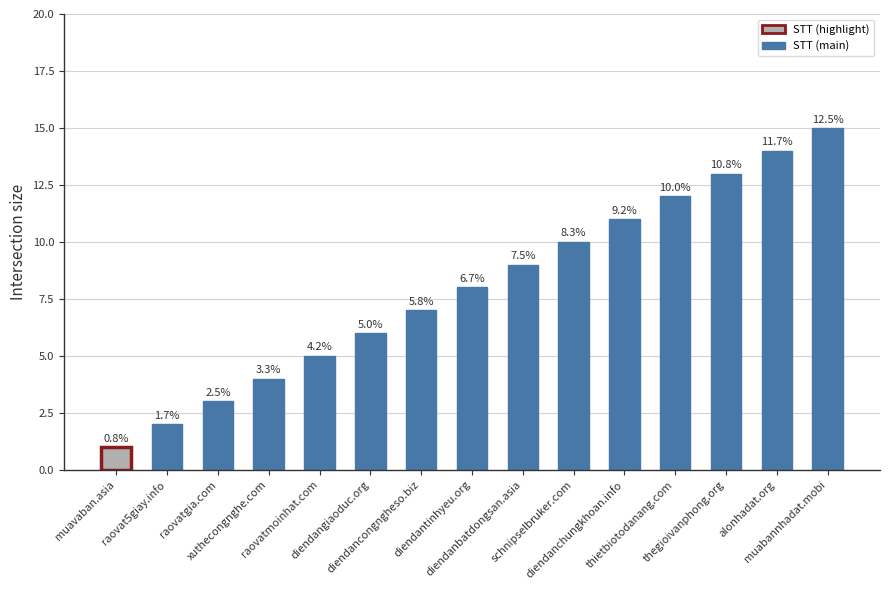

List the labels in order of value, largest first.

muabannhadat.mobi, alonhadat.org, thegioivanphong.org, thietbiotodanang.com, diendanchungkhoan.info, schnipselbruker.com, diendanbatdongsan.asia, diendantinhyeu.org, diendancongngheso.biz, diendangiaoduc.org, raovatmoinhat.com, xuthecongnghe.com, raovatgia.com, raovat5giay.info, muavaban.asia